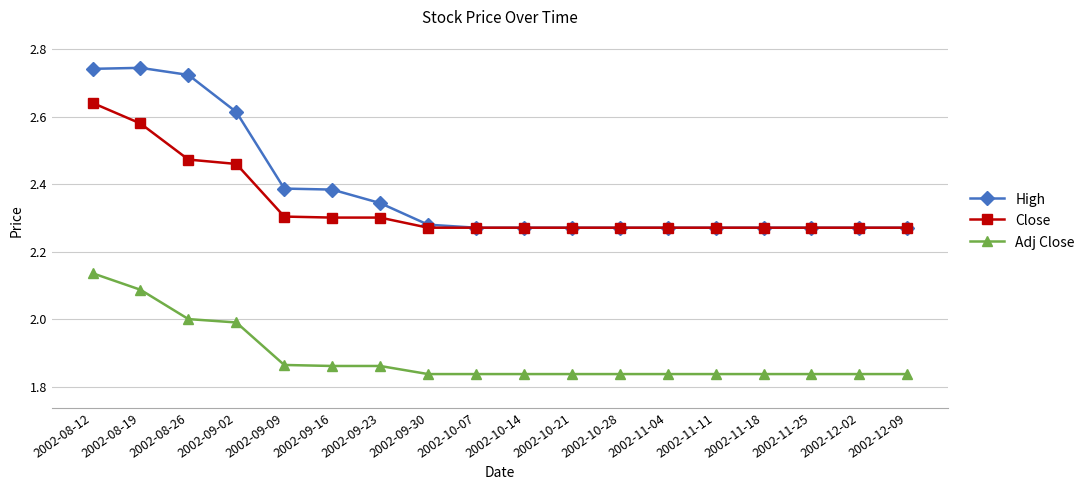

Which series has the largest range (max minus min)?

High